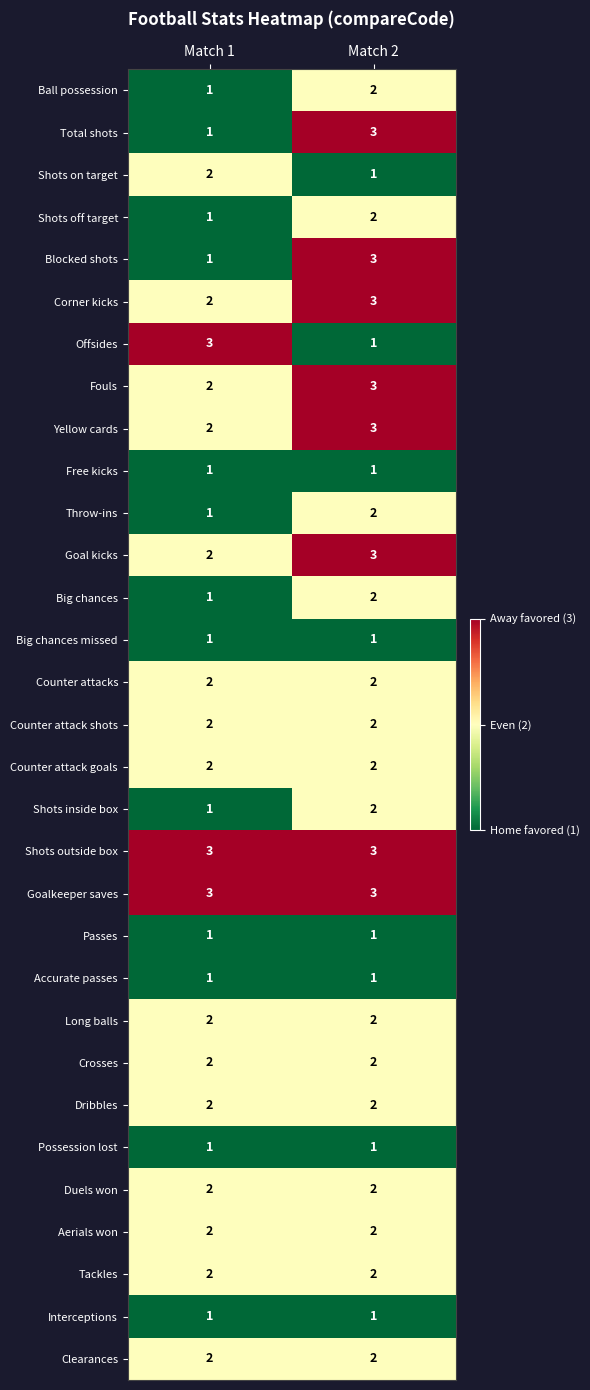

What is the lowest value of the Shots outside box series?

3